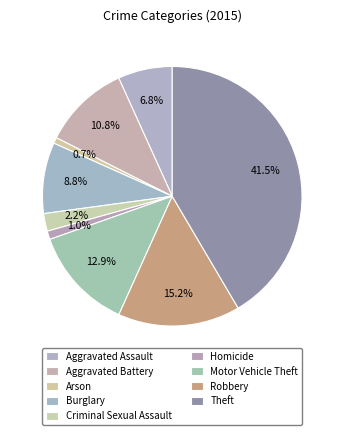

To the nearest percent, what portion does Aggravated Battery represent?

11%